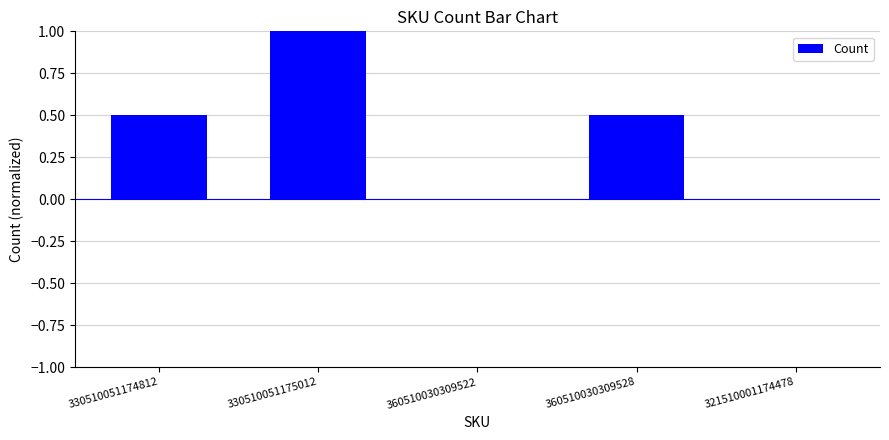

What is the sum of all values?

2.0